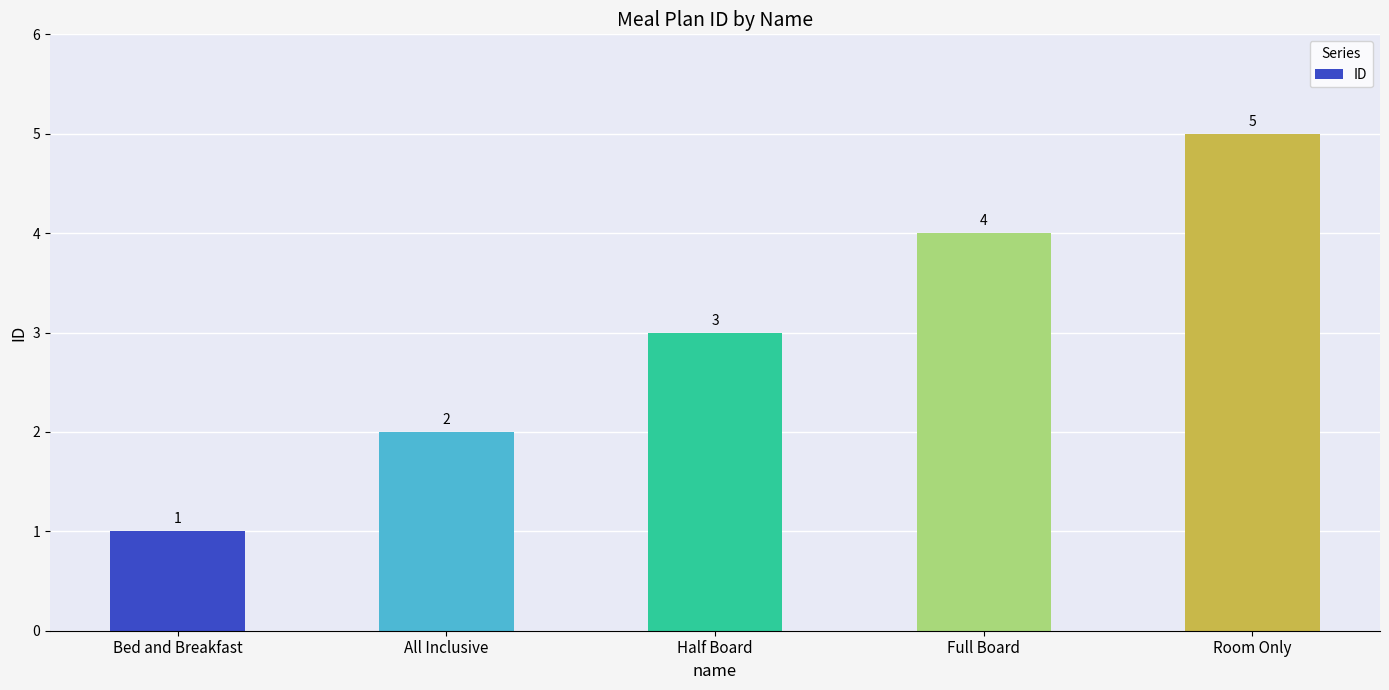

What is the label of the 1st bar from the right?

Room Only